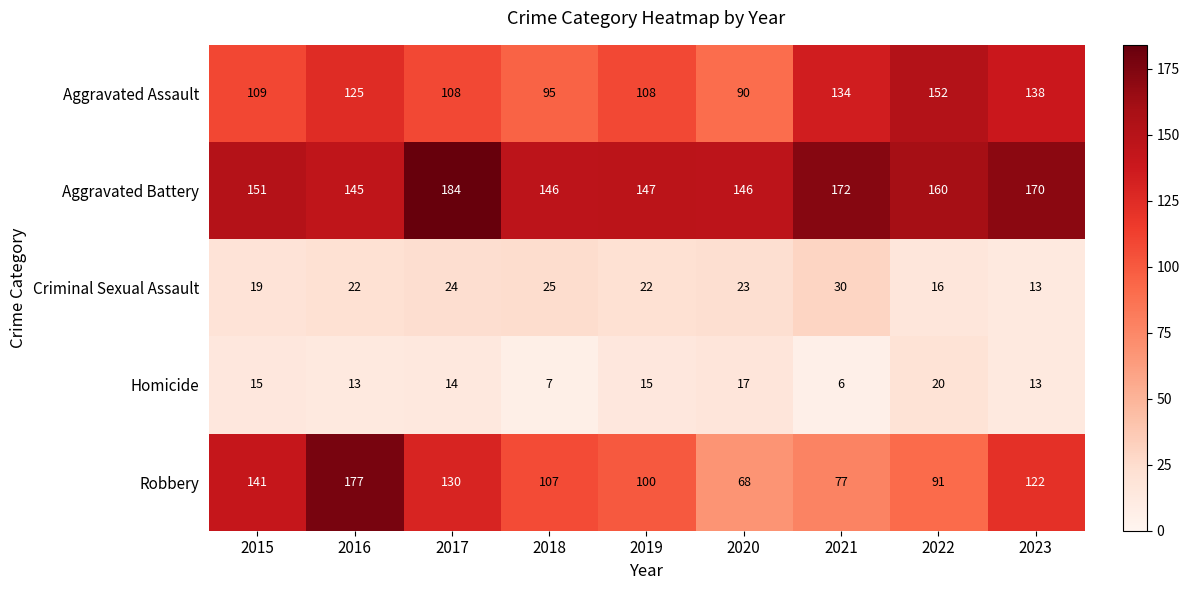

Where does the Homicide series first go above 14?

2015